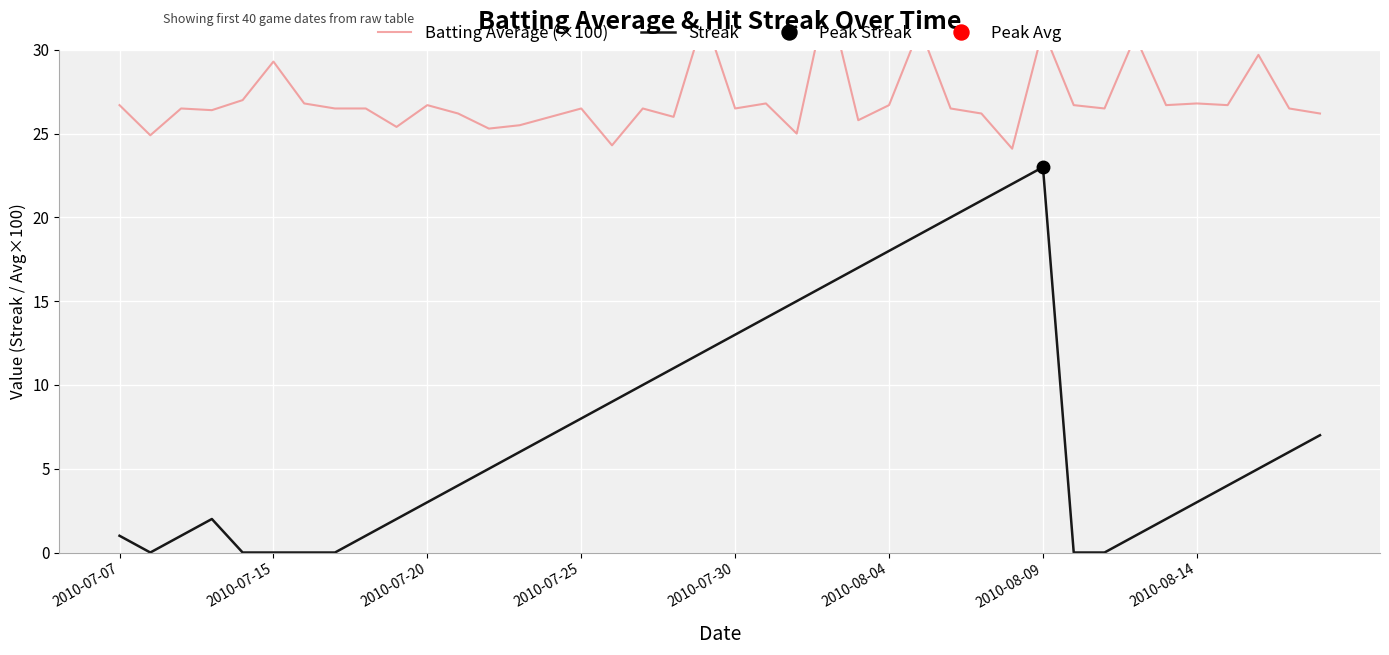

At 27, list the series in order from smallest to largest.

Streak, Batting Average (×100)